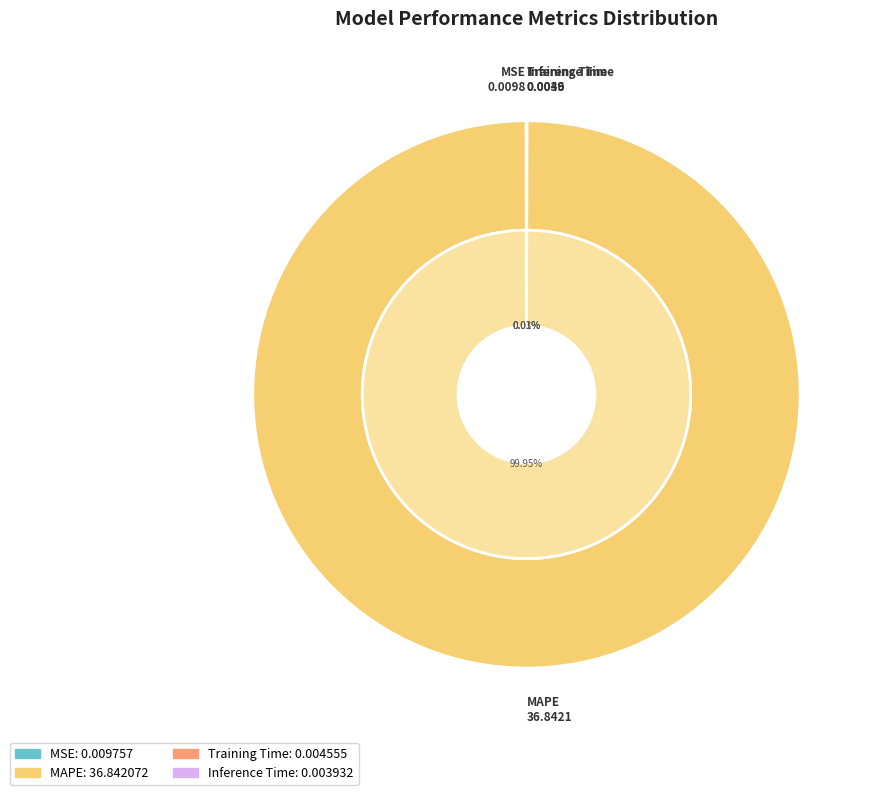

Which category accounts for the majority?

MAPE